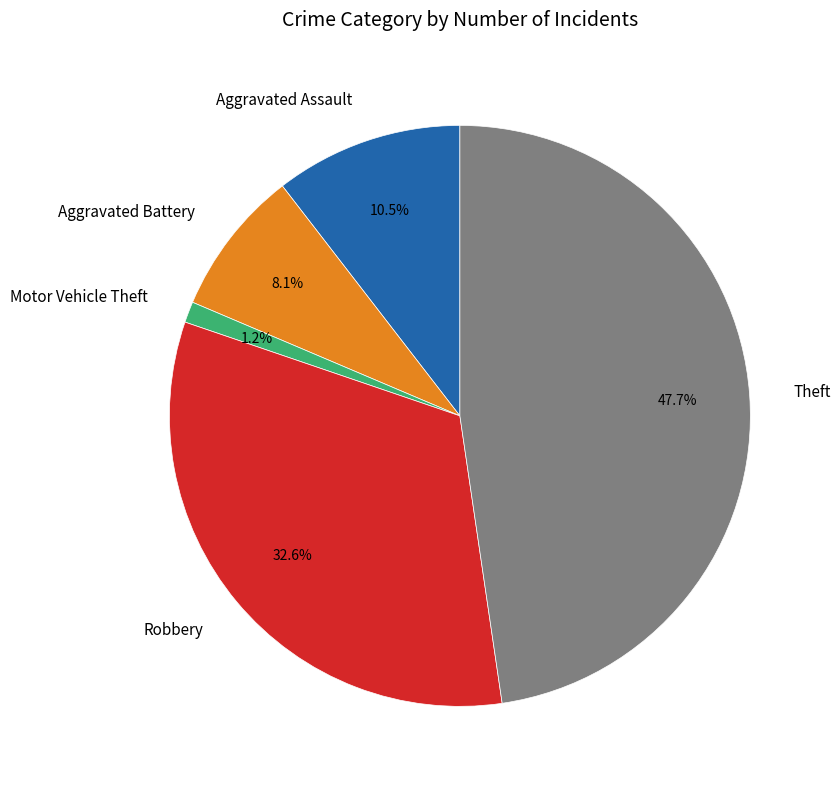

Does any single category account for the majority?

No